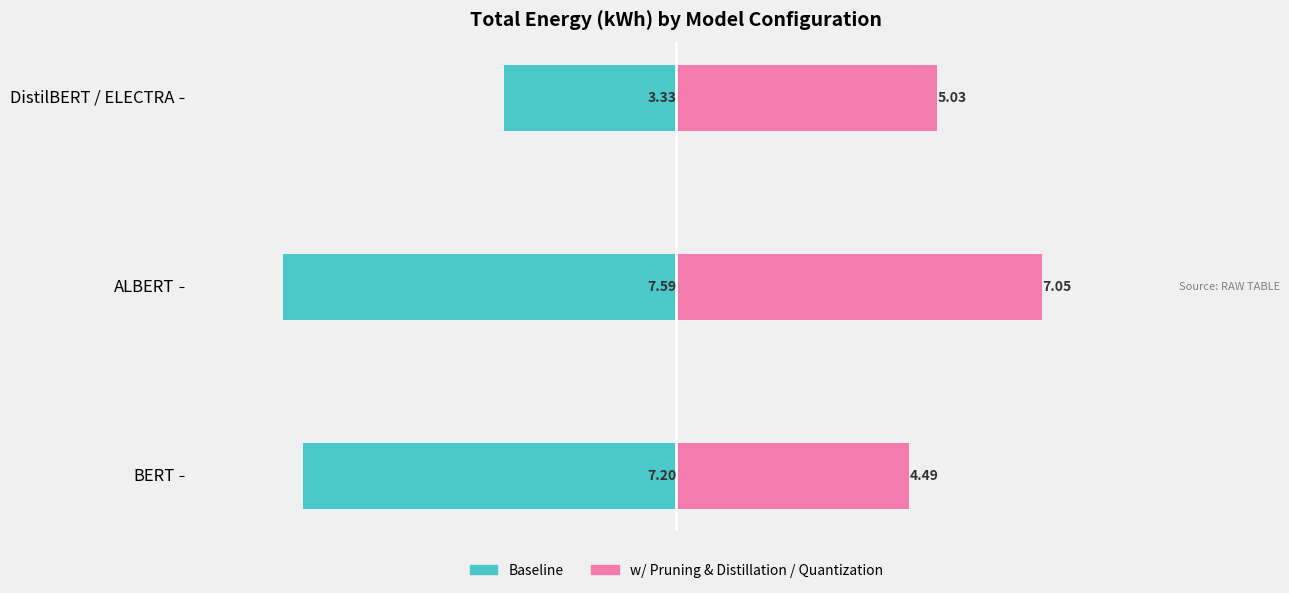

Is the value of Baseline at BERT greater than the value of w/ Pruning & Distillation / Quantization at DistilBERT / ELECTRA?

No